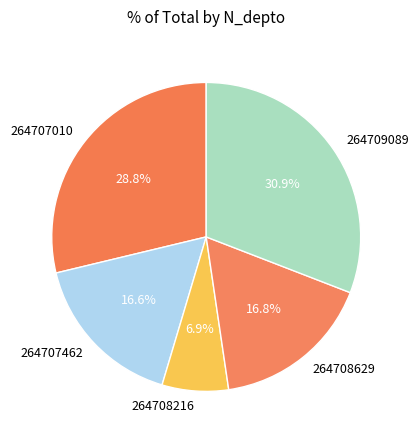

How many segments does this pie chart have?

5